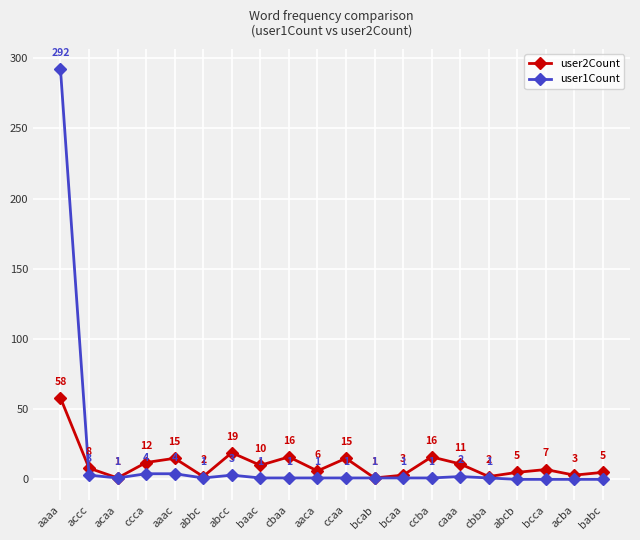

Is it true that user2Count equals 2 at abbc?

True